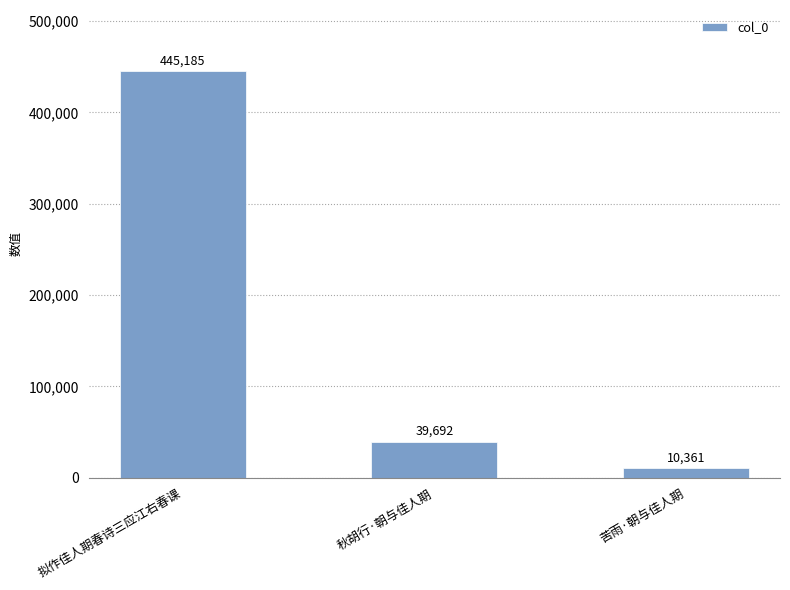

How many values are below 39692?

1